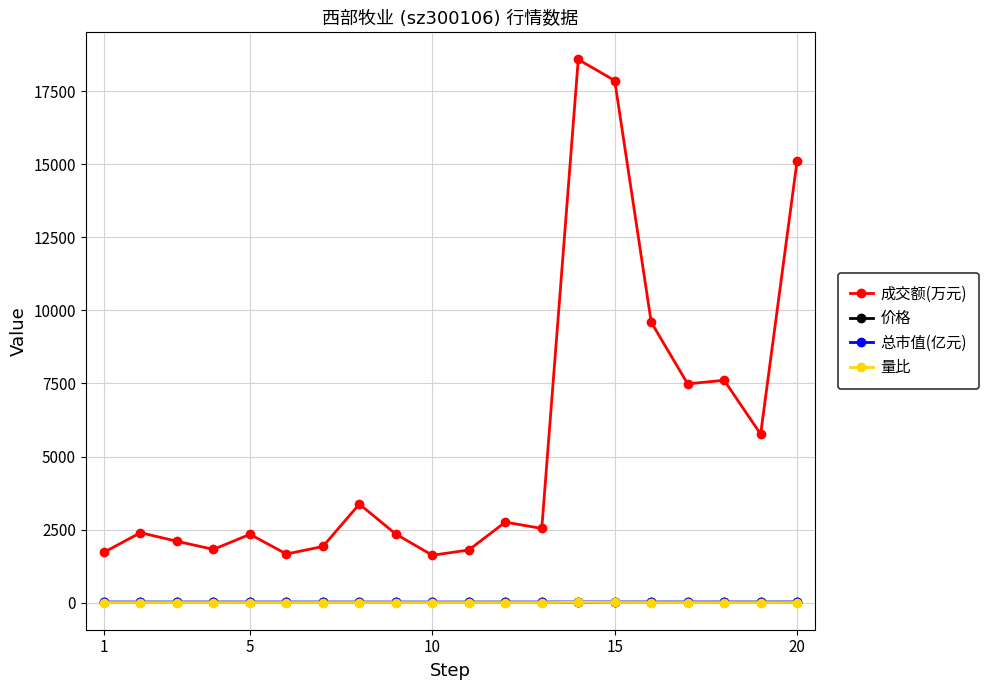

Which series has the largest range (max minus min)?

成交额(万元)